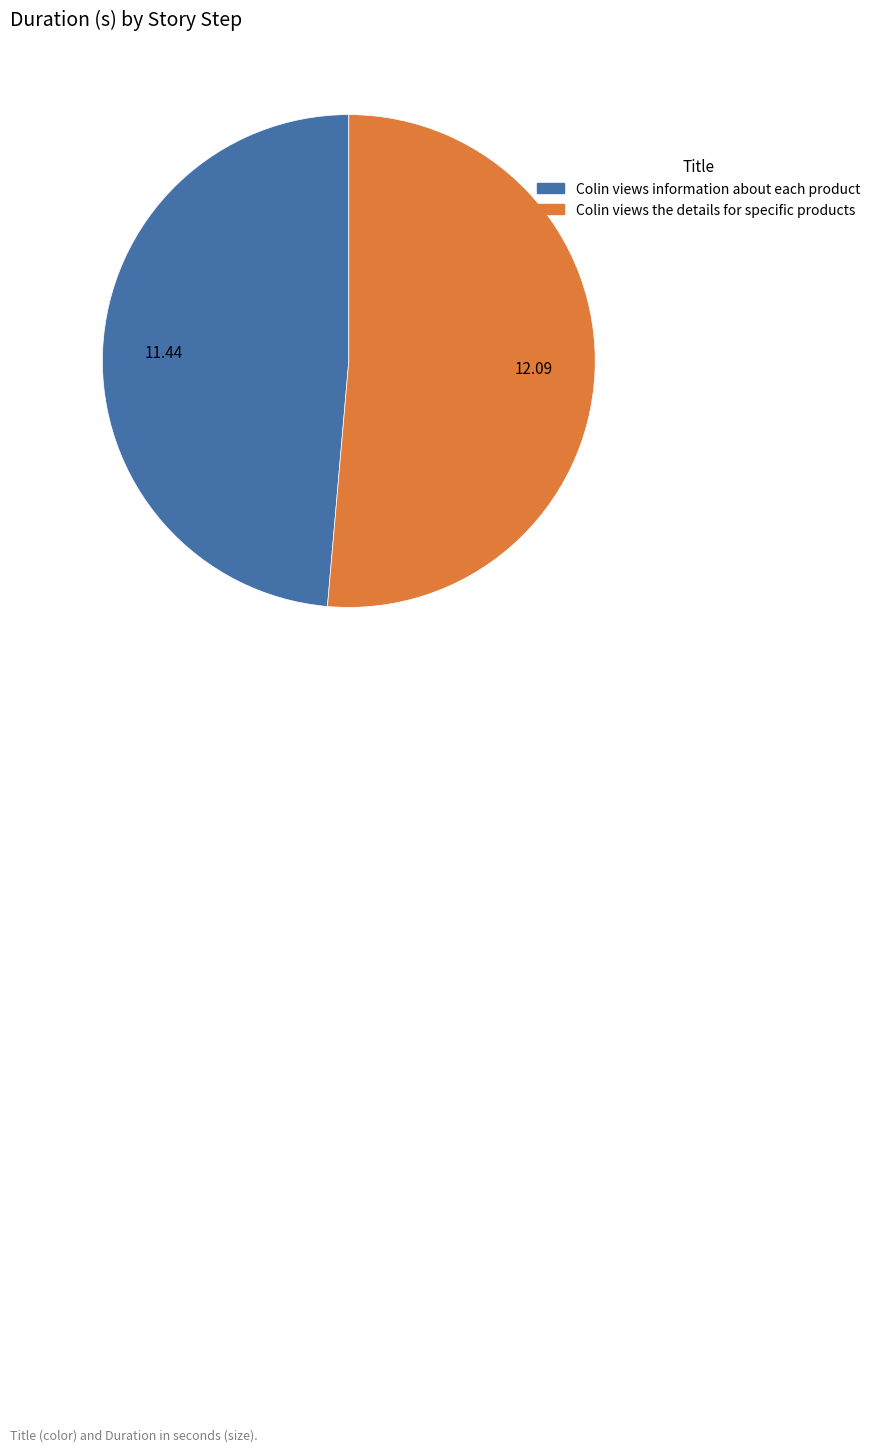

How many segments does this pie chart have?

2